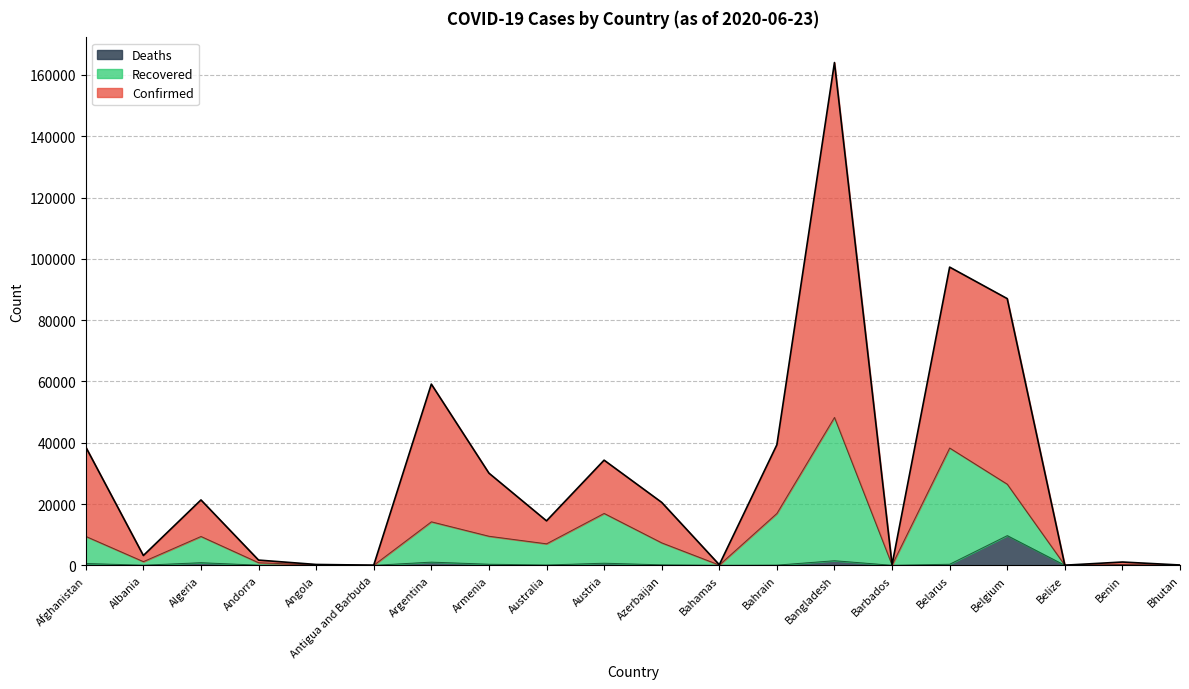

Reading left to right, what are all the values shown in this chart?

Confirmed: Afghanistan=38596	Albania=3198	Algeria=21331	Andorra=1703	Angola=273	Antigua and Barbuda=51	Argentina=59127	Armenia=30079	Australia=14509	Austria=34311	Azerbaijan=20536	Bahamas=192	Bahrain=39334	Bangladesh=164043	Barbados=189	Belarus=97297	Belgium=87017	Belize=42	Benin=1073	Bhutan=100
Recovered: Afghanistan=9439	Albania=1203	Algeria=9411	Andorra=848	Angola=87	Antigua and Barbuda=25	Argentina=14196	Armenia=9491	Australia=7017	Austria=16931	Azerbaijan=7329	Bahamas=88	Bahrain=16927	Bangladesh=48257	Barbados=92	Belarus=38274	Belgium=26467	Belize=19	Benin=266	Bhutan=32
Deaths: Afghanistan=598	Albania=44	Algeria=852	Andorra=52	Angola=10	Antigua and Barbuda=3	Argentina=1043	Armenia=360	Australia=102	Austria=690	Azerbaijan=161	Bahamas=11	Bahrain=65	Bangladesh=1502	Barbados=7	Belarus=351	Belgium=9696	Belize=2	Benin=13	Bhutan=0